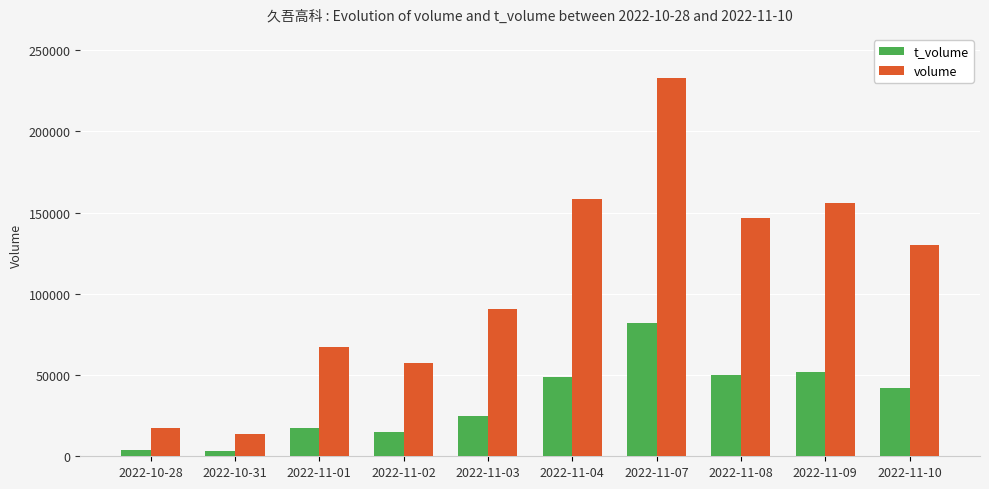

At 2022-10-28, list the series in order from largest to smallest.

volume, t_volume